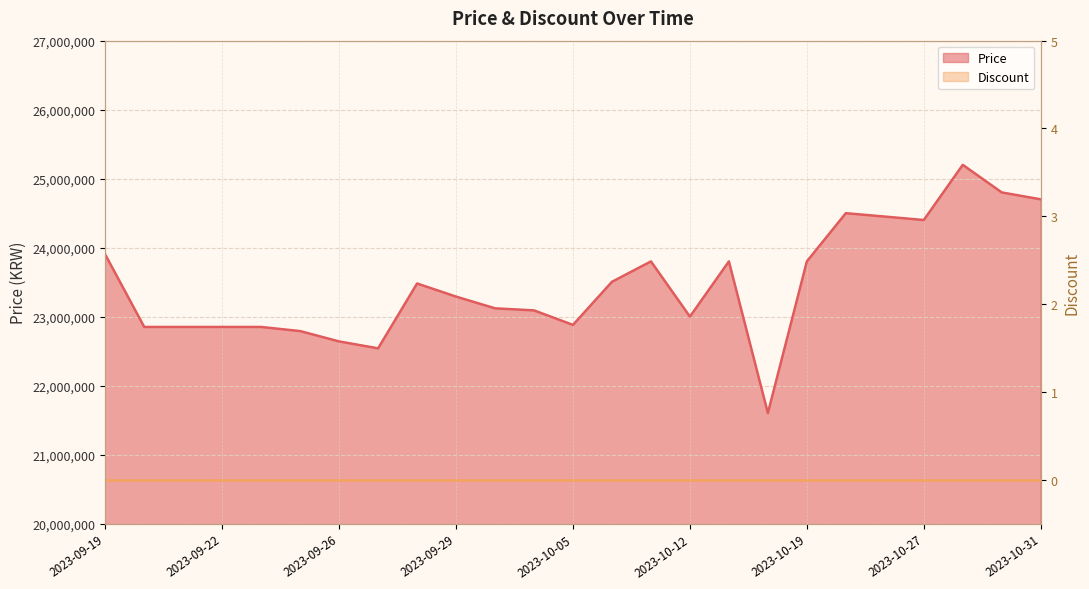

What is the difference between the maximum and second lowest values?

2660000